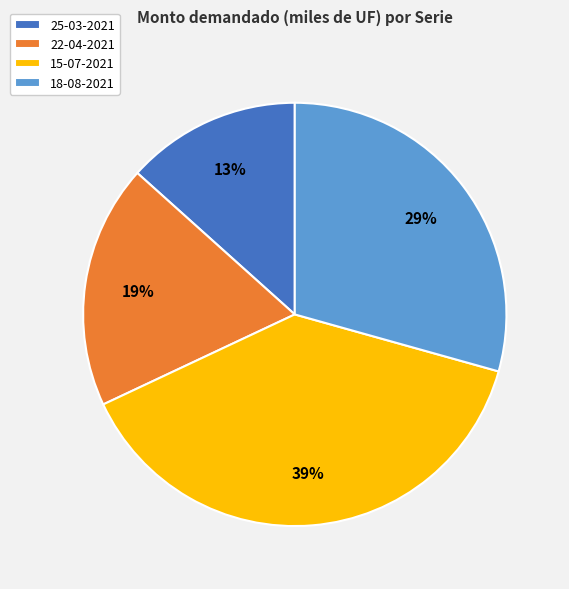

Do 22-04-2021 and 25-03-2021 together represent more than half of the pie?

No